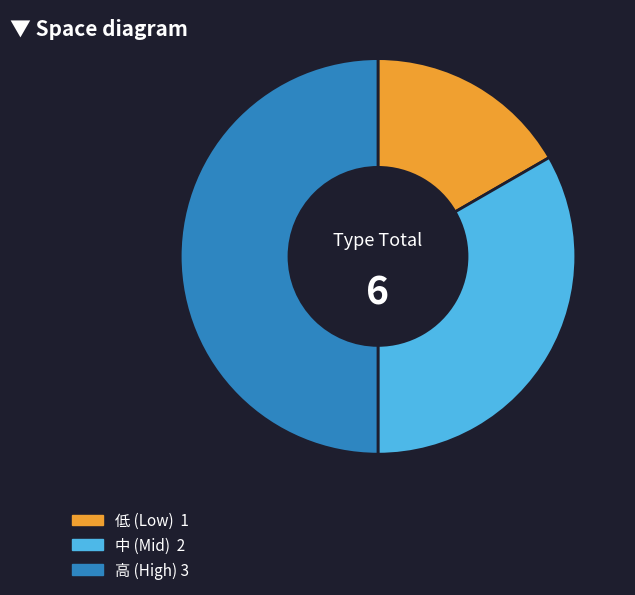

Rank the categories by value from highest to lowest.

3, 2, 1